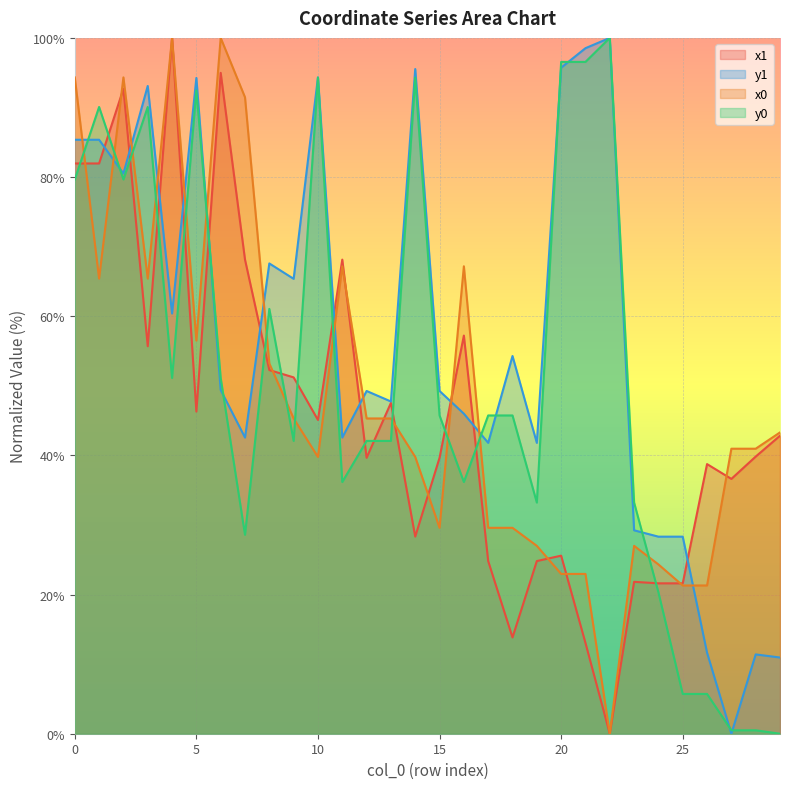

Reading left to right, extract all data points from this chart.

x1: 82.0	82.0	92.7	55.7	100.0	46.3	95.0	68.1	52.3	51.2	45.1	68.1	39.7	47.5	28.3	39.7	57.2	24.8	13.8	24.8	25.6	13.0	0.0	21.8	21.6	21.6	38.7	36.6	39.8	42.8
y1: 85.4	85.4	80.5	93.1	60.4	94.2	49.4	42.6	67.6	65.4	94.3	42.6	49.3	47.7	95.5	49.3	46.0	41.8	54.3	41.8	95.7	98.5	100.0	29.2	28.3	28.3	11.6	0.0	11.4	11.0
x0: 94.3	65.4	94.3	65.4	100.0	56.5	100.0	91.5	53.2	45.3	39.8	67.2	45.3	45.3	39.8	29.6	67.2	29.6	29.6	27.0	23.0	23.0	0.0	27.0	24.3	21.3	21.3	41.0	41.0	43.3
y0: 79.7	90.1	79.7	90.1	51.1	92.4	51.1	28.6	61.1	42.1	94.3	36.2	42.1	42.1	94.3	45.7	36.2	45.7	45.7	33.2	96.5	96.5	100.0	33.2	20.3	5.7	5.7	0.5	0.5	0.0